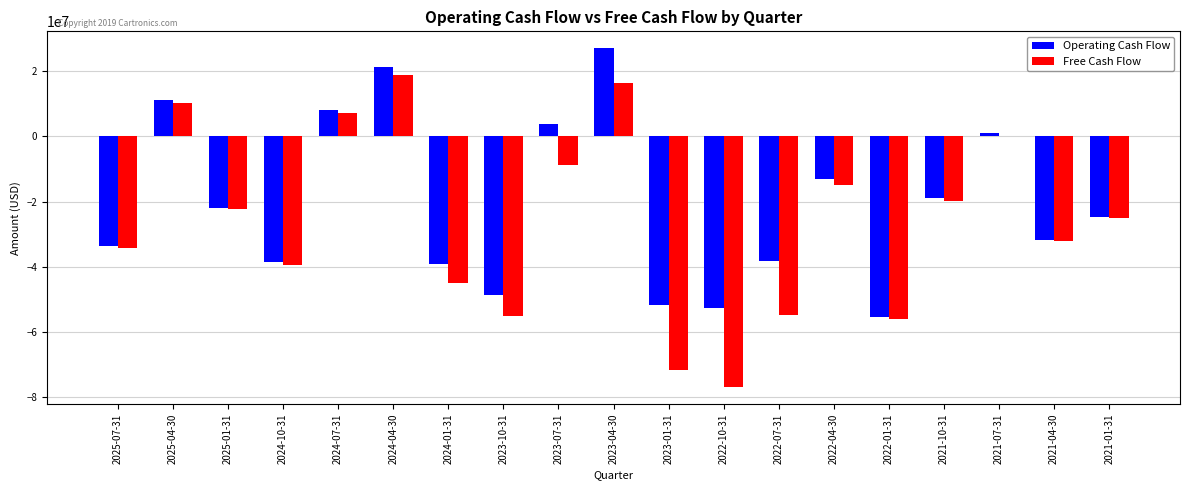

At which category is the sum across all series the highest?

2023-04-30